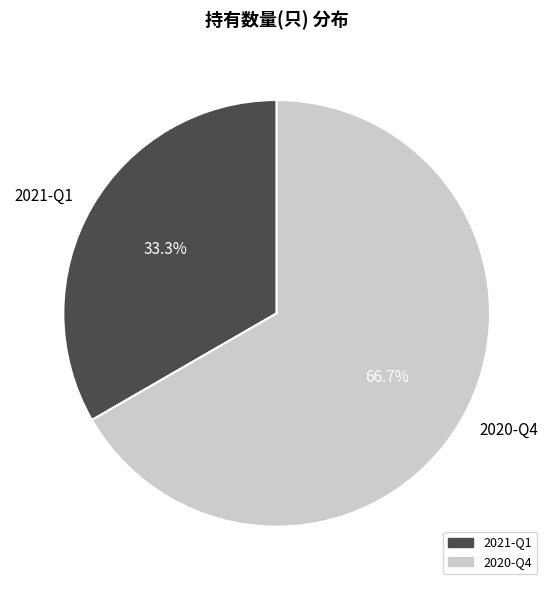

What is the majority slice?

2020-Q4